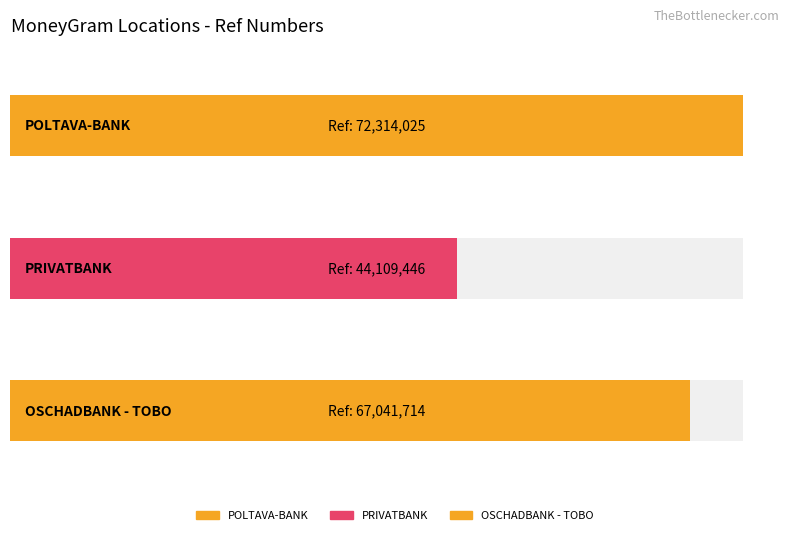

How many values are between 44109446 and 72314025?

3